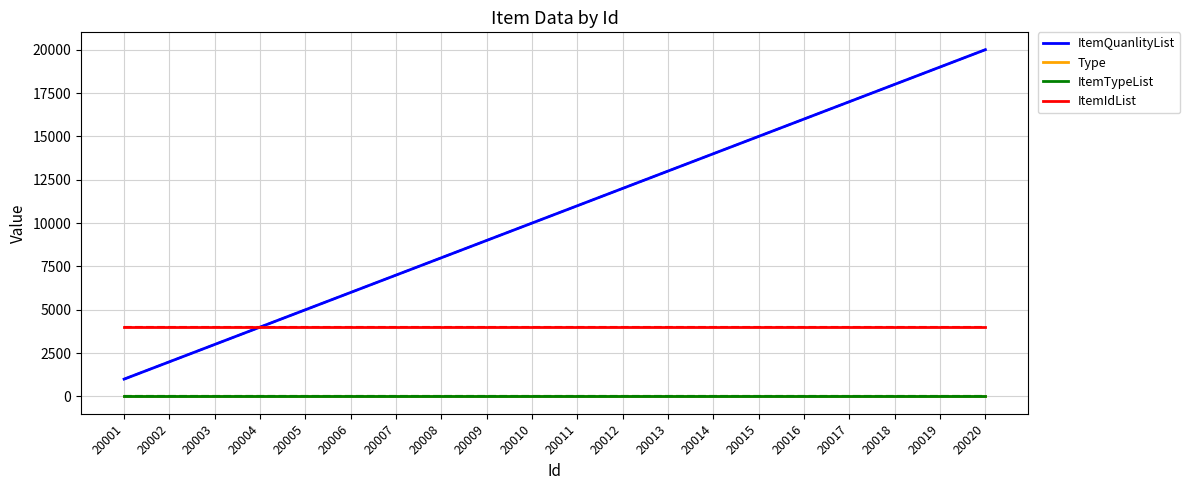

What is the sum of the ItemIdList values at 20002 and 20004?

8006